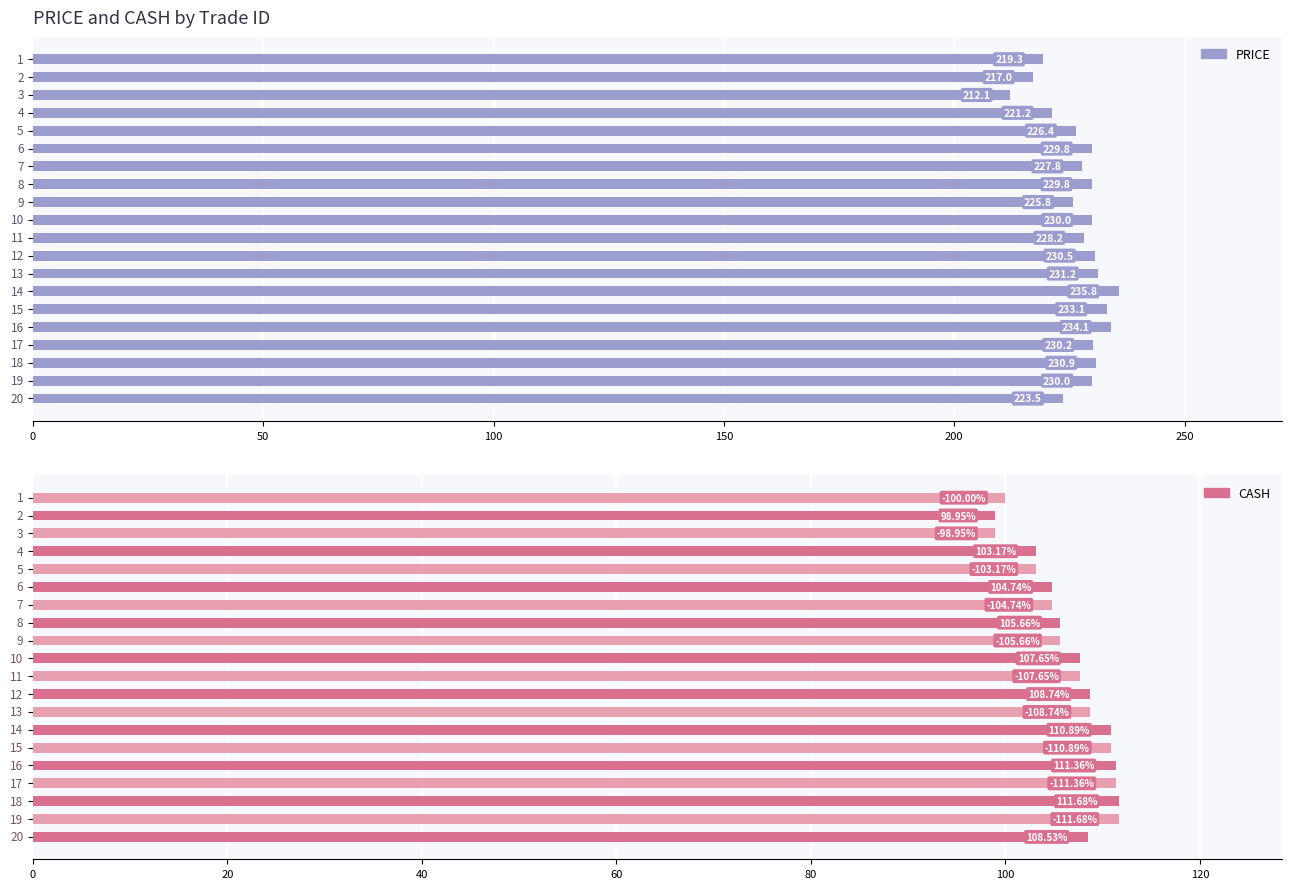

Reading left to right, extract all data points from this chart.

PRICE: 219.3	217.0	212.1	221.2	226.4	229.8	227.8	229.8	225.8	230.0	228.2	230.5	231.2	235.8	233.1	234.1	230.2	230.9	230.0	223.5
CASH: 100.0	99.0	99.0	103.2	103.2	104.7	104.7	105.7	105.7	107.7	107.7	108.7	108.7	110.9	110.9	111.4	111.4	111.7	111.7	108.5